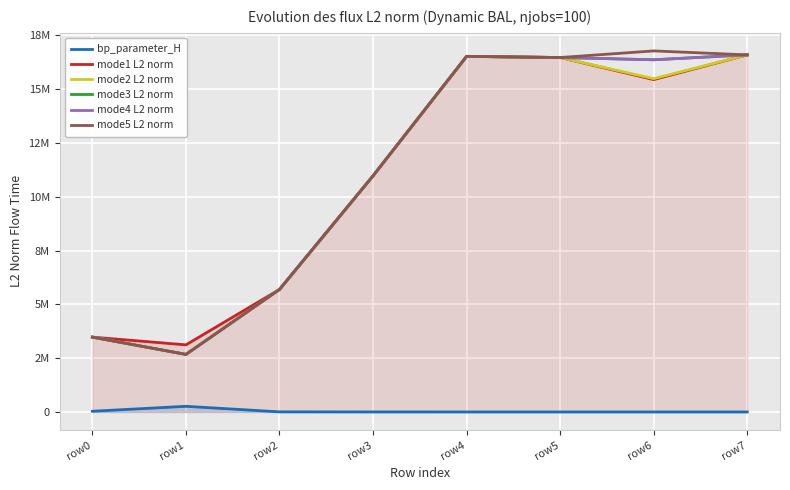

At which category does mode4 L2 norm reach its first local valley?

row1